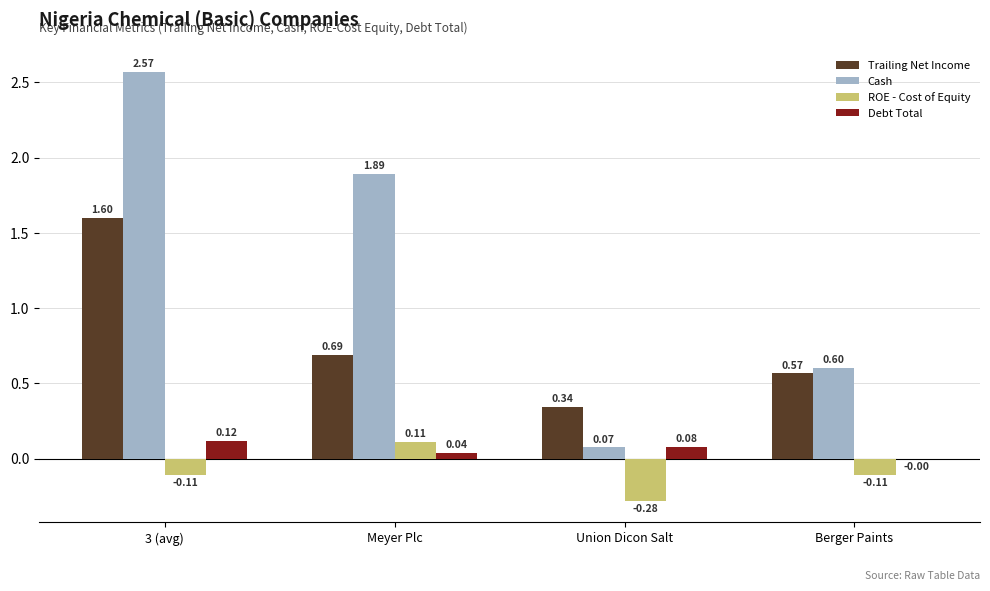

Which series has the largest total across all categories?

Cash